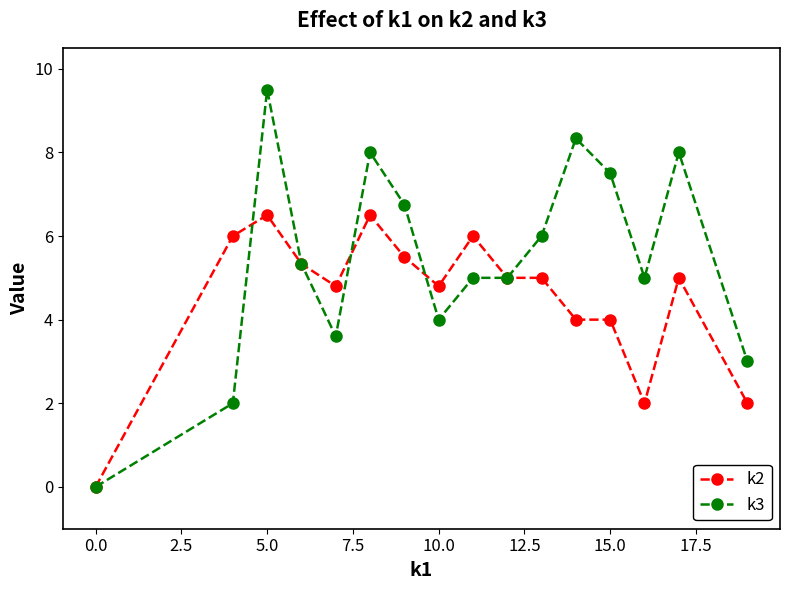

At how many categories does at least one series exceed 9?

1